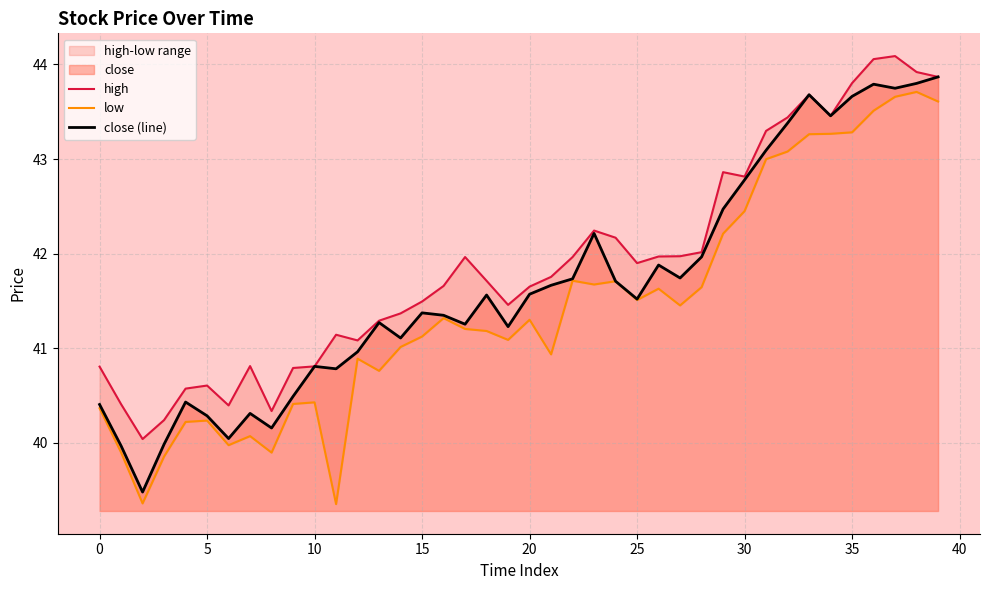

What is the minimum value for close (line)?

39.5